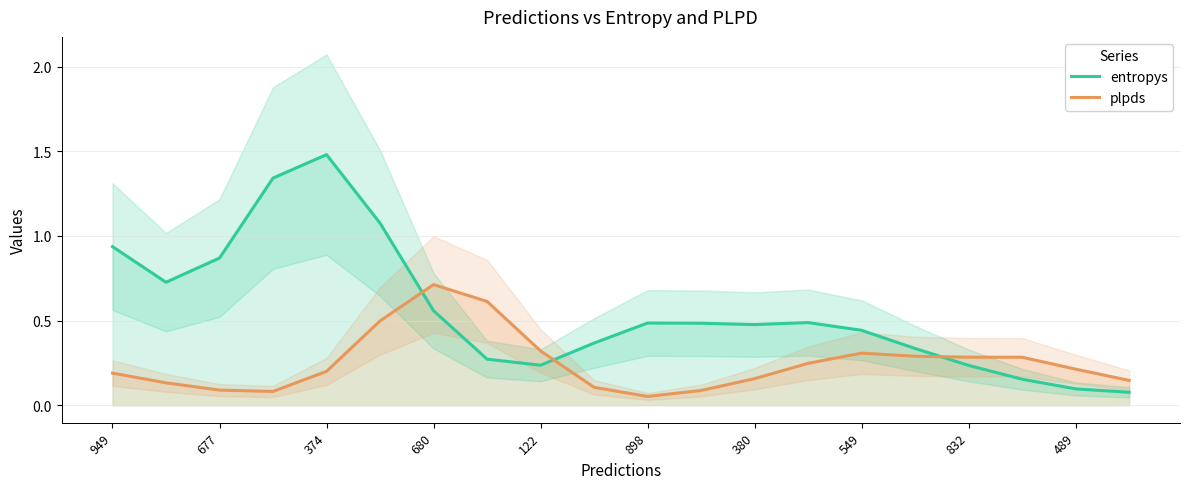

Does the chart have visible grid lines?

Yes